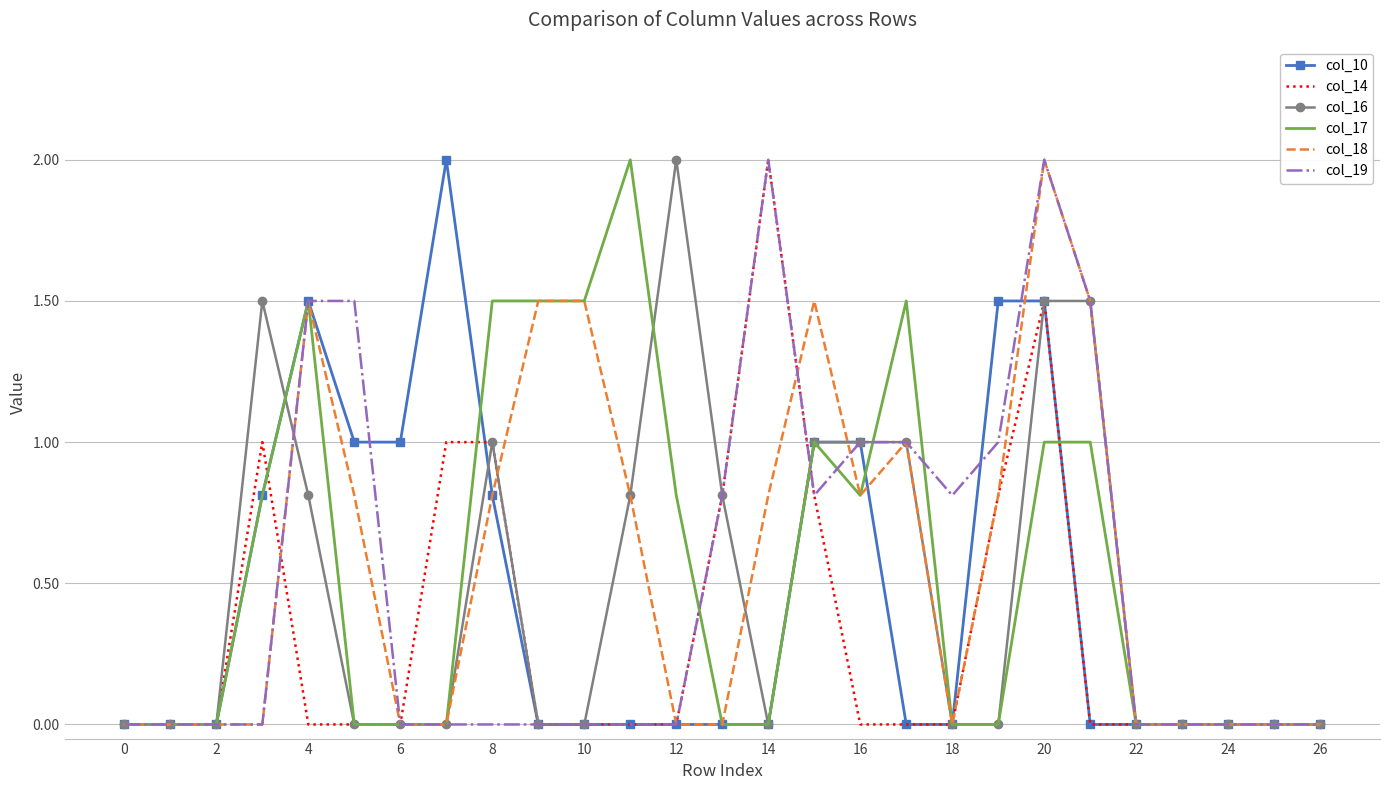

Reading right to left, extract all data points from this chart.

col_10: 0.0	0.0	0.0	0.0	0.0	0.0	1.5	1.5	0.0	0.0	1.0	1.0	0.0	0.0	0.0	0.0	0.0	0.0	0.8	2.0	1.0	1.0	1.5	0.8	0.0	0.0	0.0
col_14: 0.0	0.0	0.0	0.0	0.0	0.0	1.5	0.8	0.0	0.0	0.0	0.8	2.0	0.8	0.0	0.0	0.0	0.0	1.0	1.0	0.0	0.0	0.0	1.0	0.0	0.0	0.0
col_16: 0.0	0.0	0.0	0.0	0.0	1.5	1.5	0.0	0.0	1.0	1.0	1.0	0.0	0.8	2.0	0.8	0.0	0.0	1.0	0.0	0.0	0.0	0.8	1.5	0.0	0.0	0.0
col_17: 0.0	0.0	0.0	0.0	0.0	1.0	1.0	0.0	0.0	1.5	0.8	1.0	0.0	0.0	0.8	2.0	1.5	1.5	1.5	0.0	0.0	0.0	1.5	0.8	0.0	0.0	0.0
col_18: 0.0	0.0	0.0	0.0	0.0	1.5	2.0	0.8	0.0	1.0	0.8	1.5	0.8	0.0	0.0	0.8	1.5	1.5	0.8	0.0	0.0	0.8	1.5	0.0	0.0	0.0	0.0
col_19: 0.0	0.0	0.0	0.0	0.0	1.5	2.0	1.0	0.8	1.0	1.0	0.8	2.0	0.8	0.0	0.0	0.0	0.0	0.0	0.0	0.0	1.5	1.5	0.0	0.0	0.0	0.0